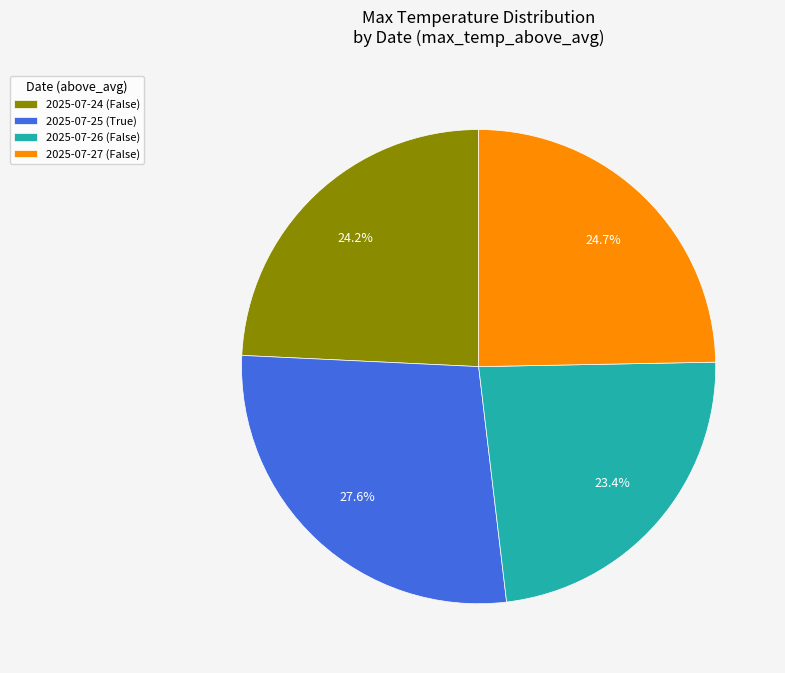

Combined, what portion of the pie is 2025-07-25 (True) and 2025-07-26 (False)?

51.1%